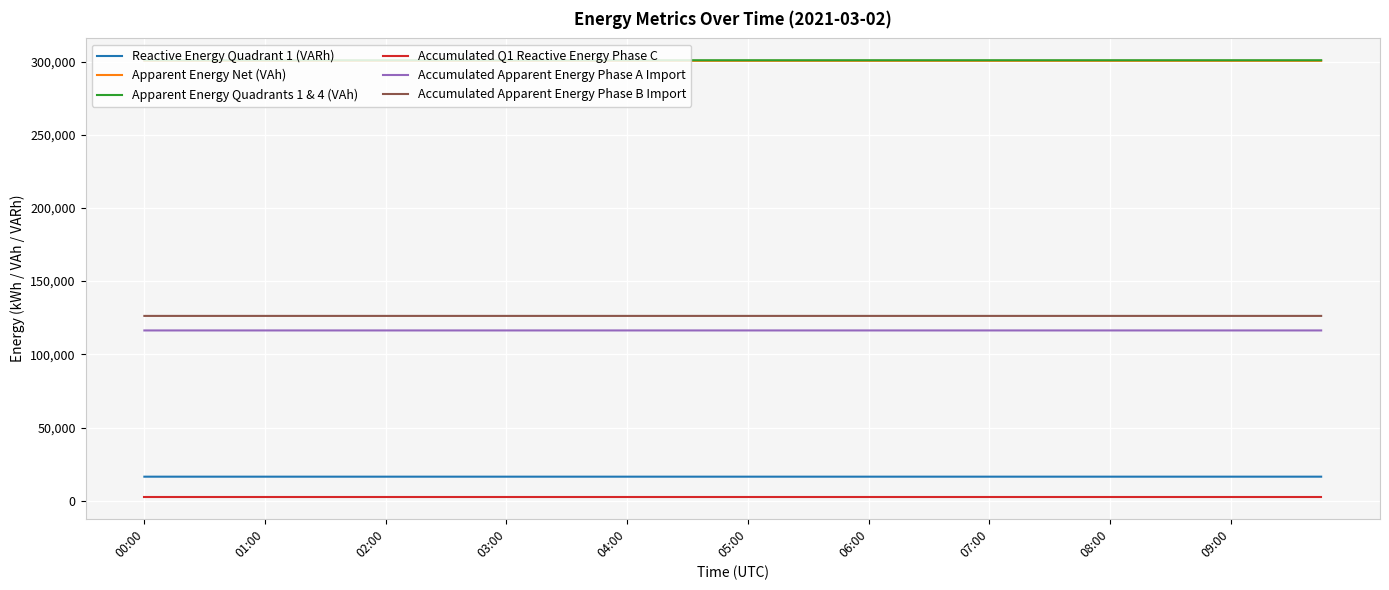

What is the greatest value displayed?

300903.1